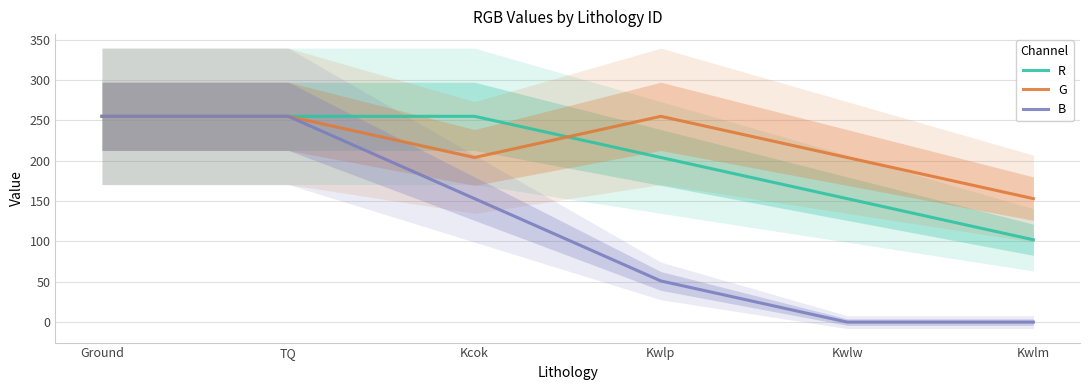

What is the approximate value of R at TQ, to the nearest 10?

260